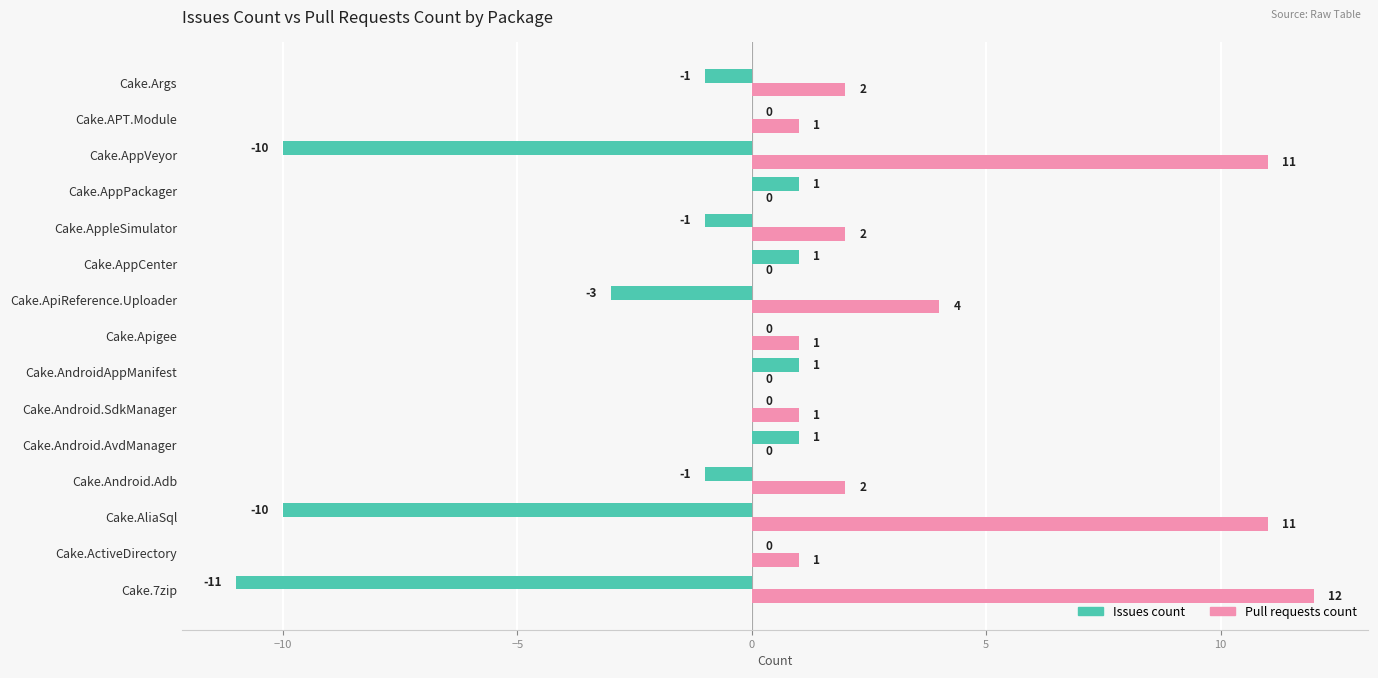

At which label is Pull requests count closest to 6?

Cake.ApiReference.Uploader